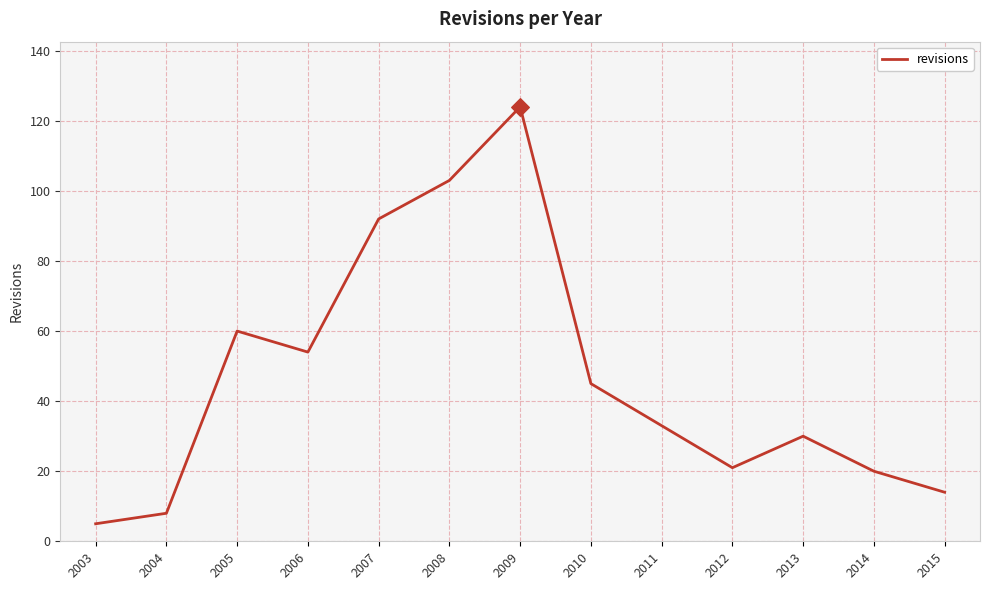

What is the change in value from 2010 to 2011?

-12